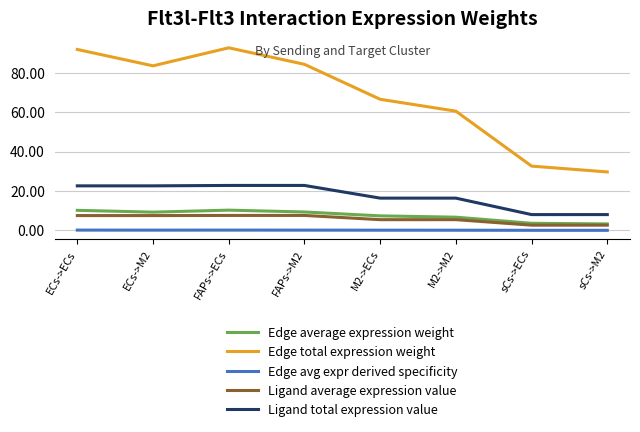

Where does the Ligand average expression value series first go above 7?

ECs->ECs